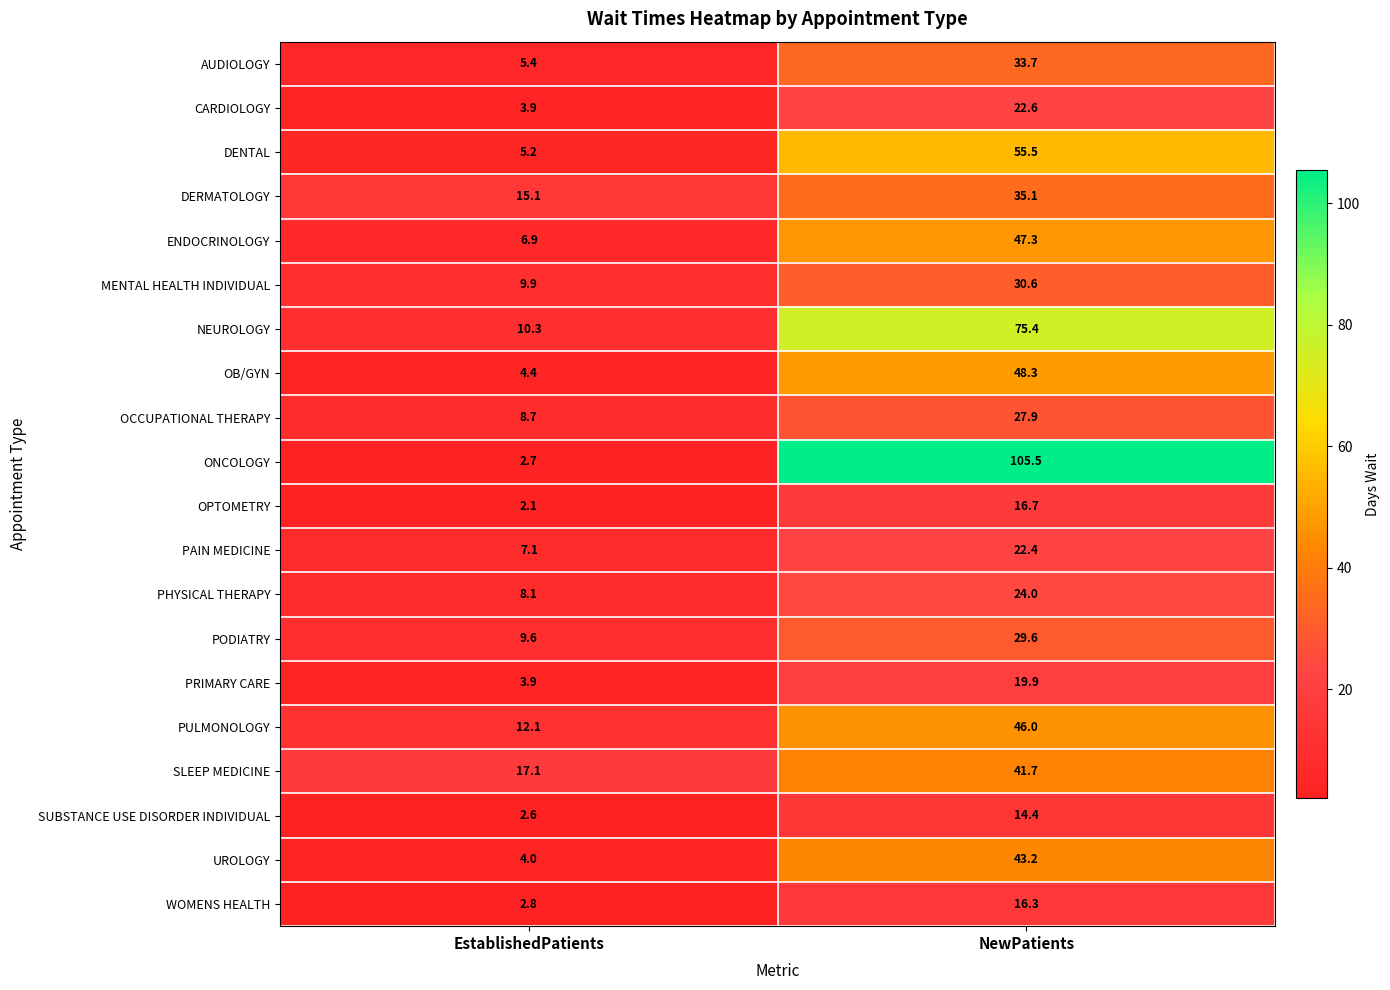

Is it true that PHYSICAL THERAPY equals 4.7 at EstablishedPatients?

False